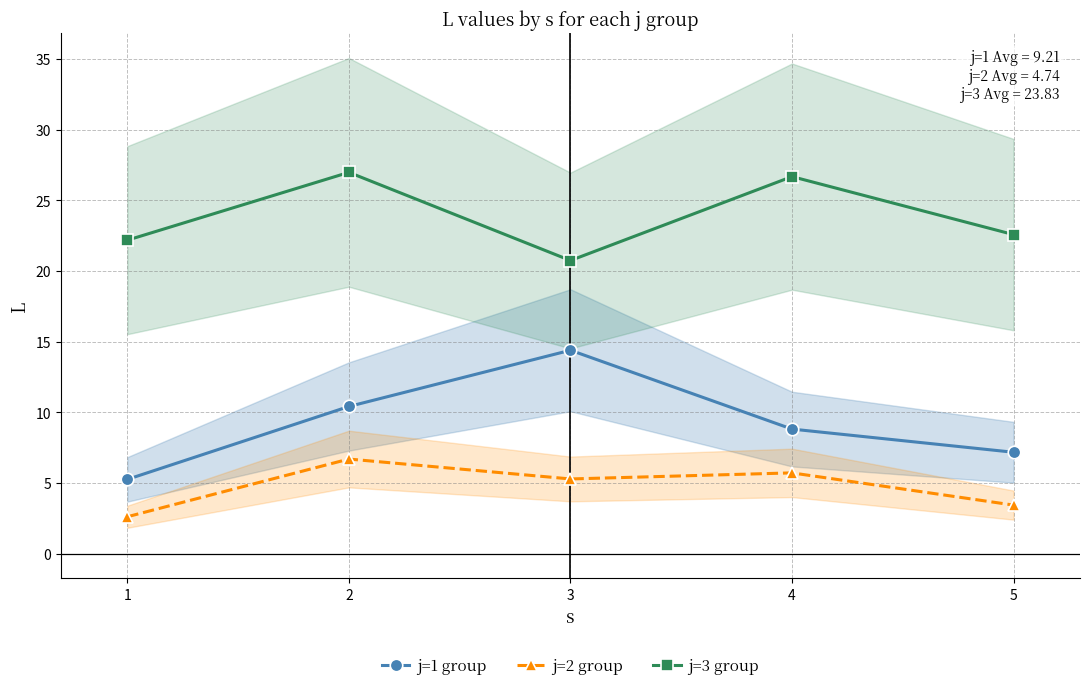

How many data points in j=2 group are less than 5?

2